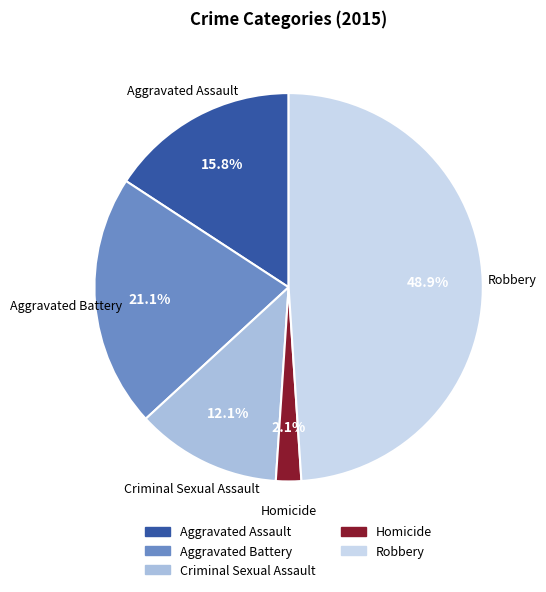

Which slice is the smallest?

Homicide